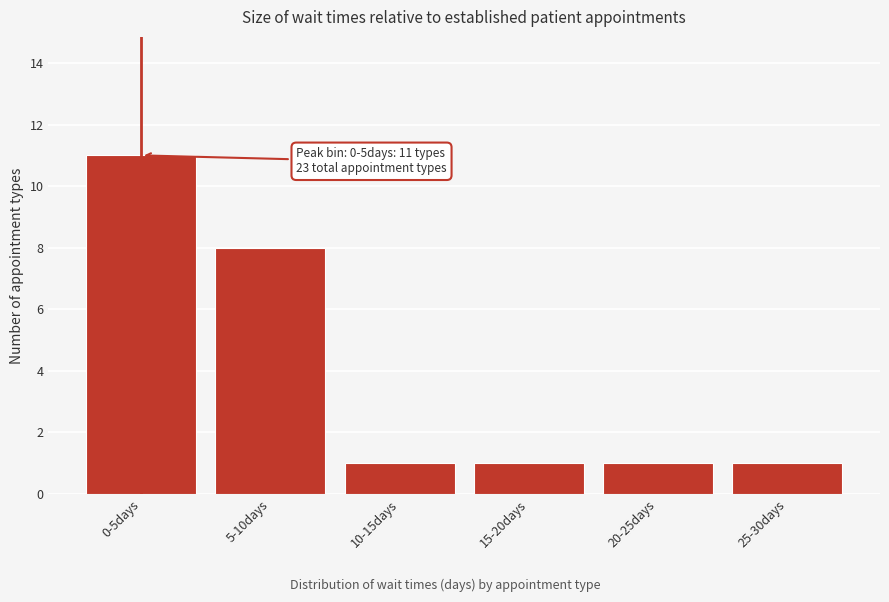

Reading left to right, transcribe all the data shown in this chart.

11	8	1	1	1	1